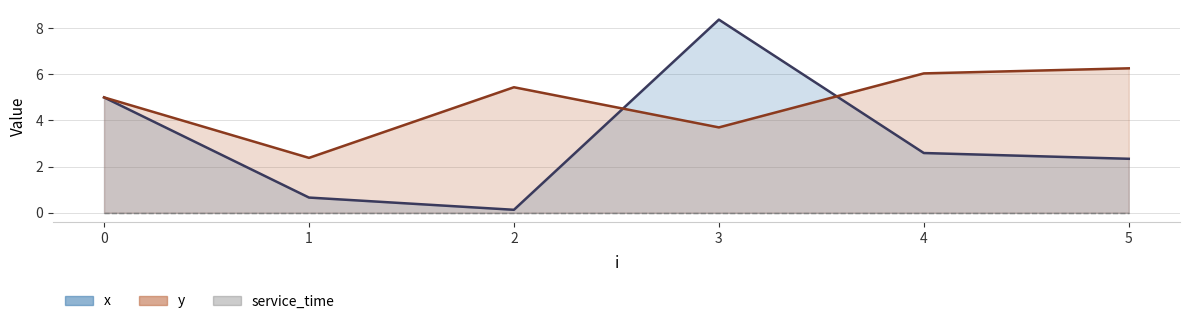

What is the average value of the y series?

4.8